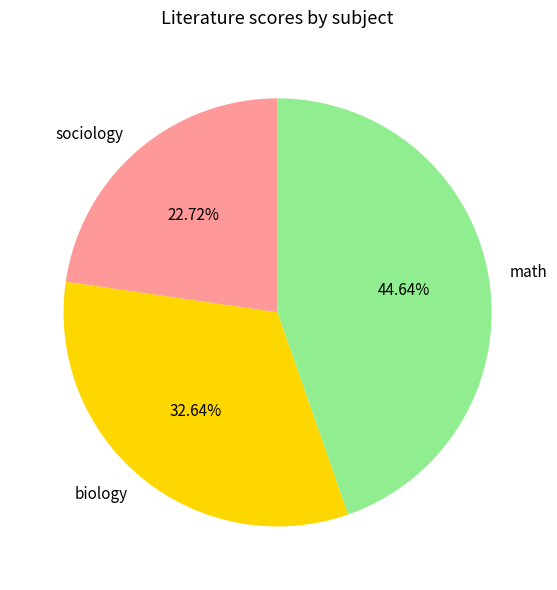

Count the number of slices in the pie.

3